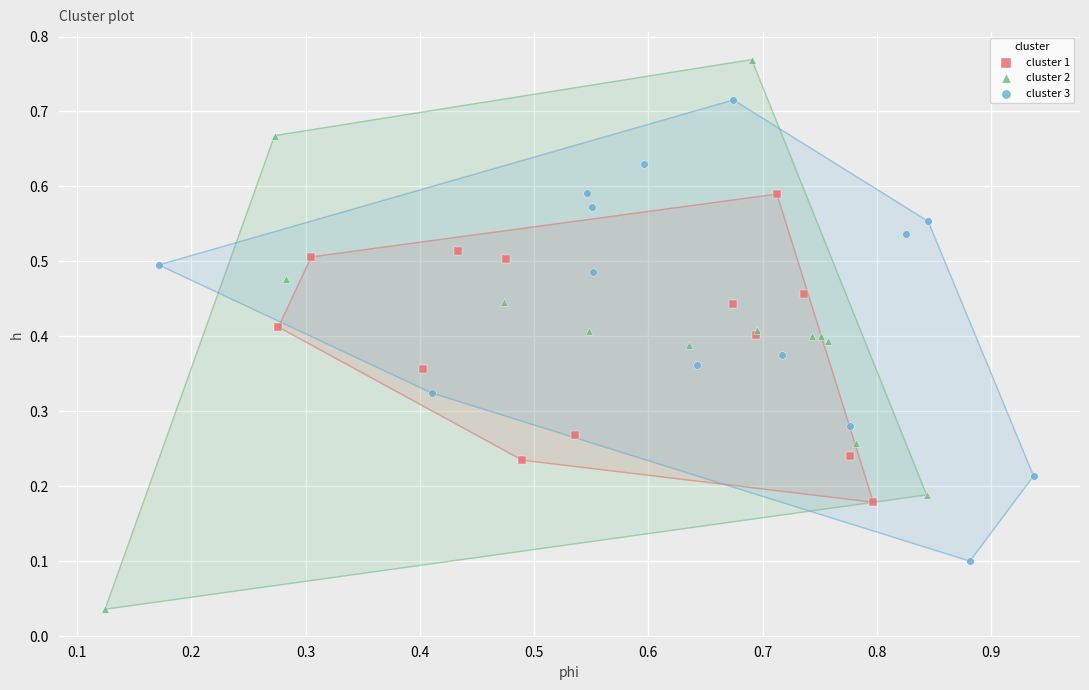

Which series contains the highest Y value?

cluster 2